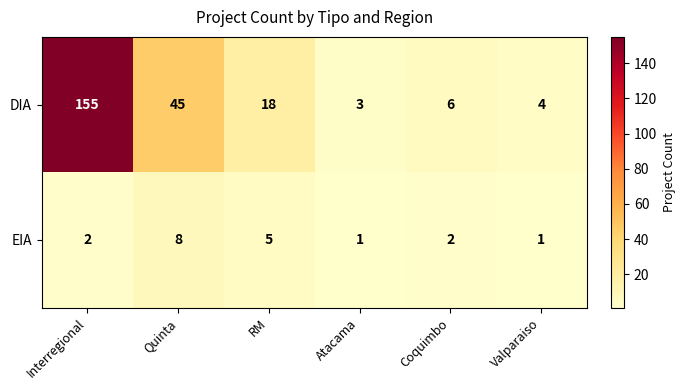

The value of EIA at Interregional is 2. True or false?

True